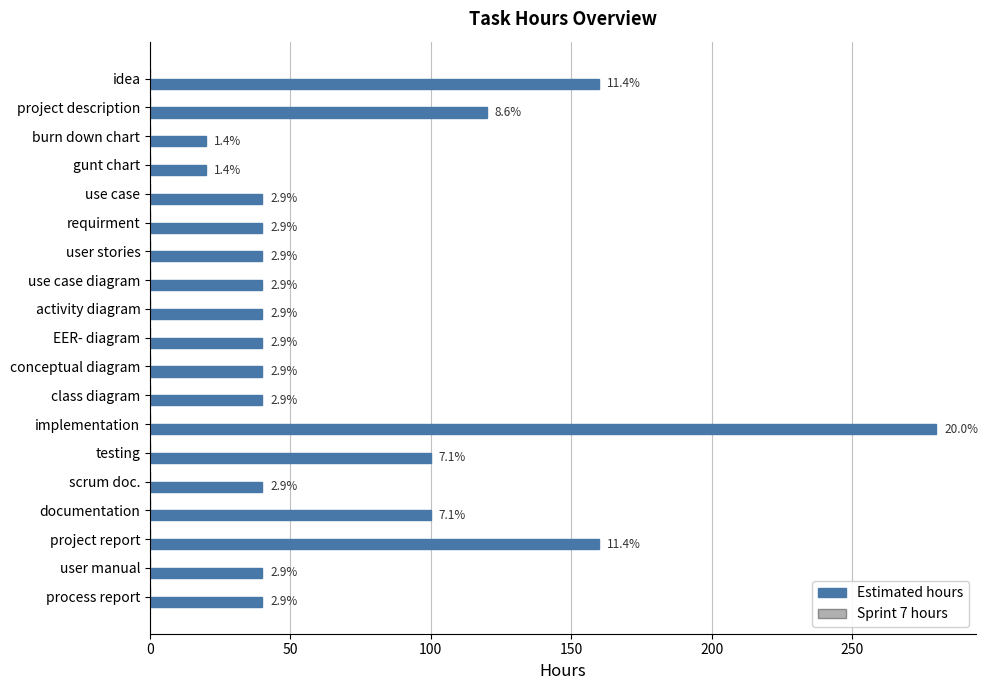

How many bars are there in total?

19